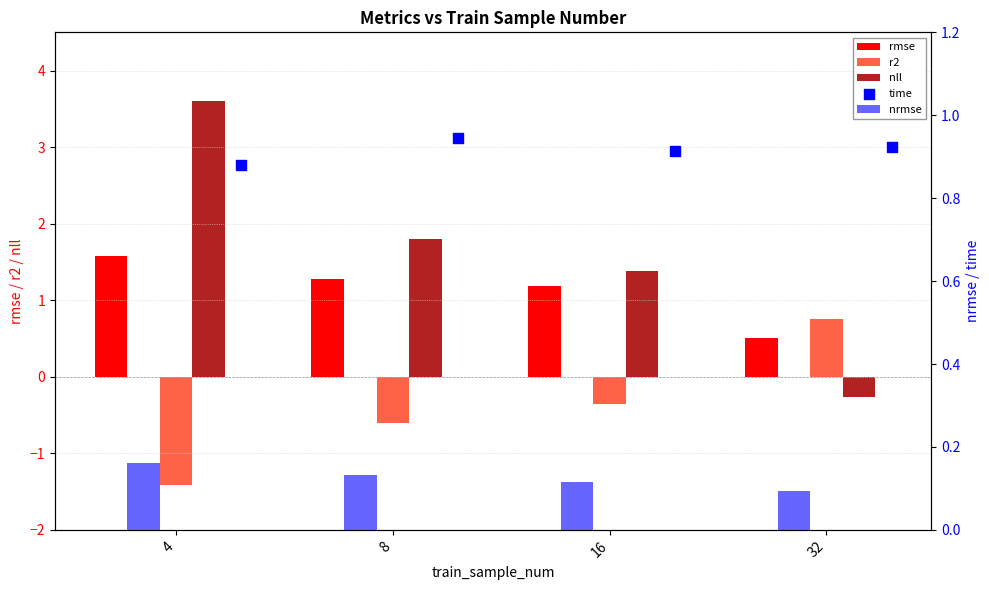

Which series has the widest spread of Y values?

nll